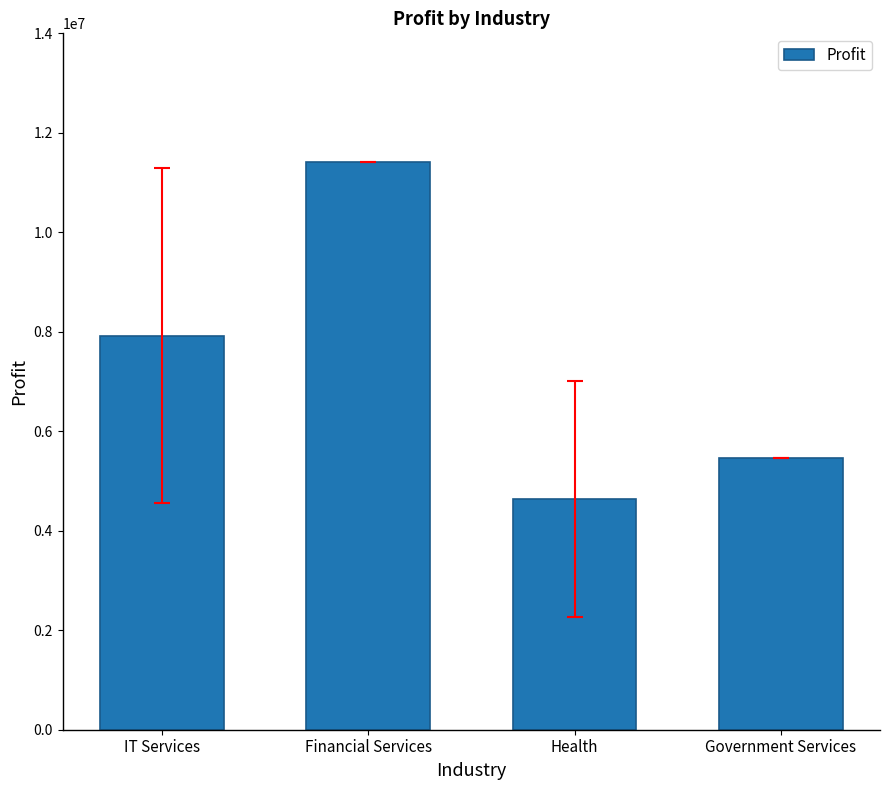

Is it true that the value at IT Services is 1799233?

False